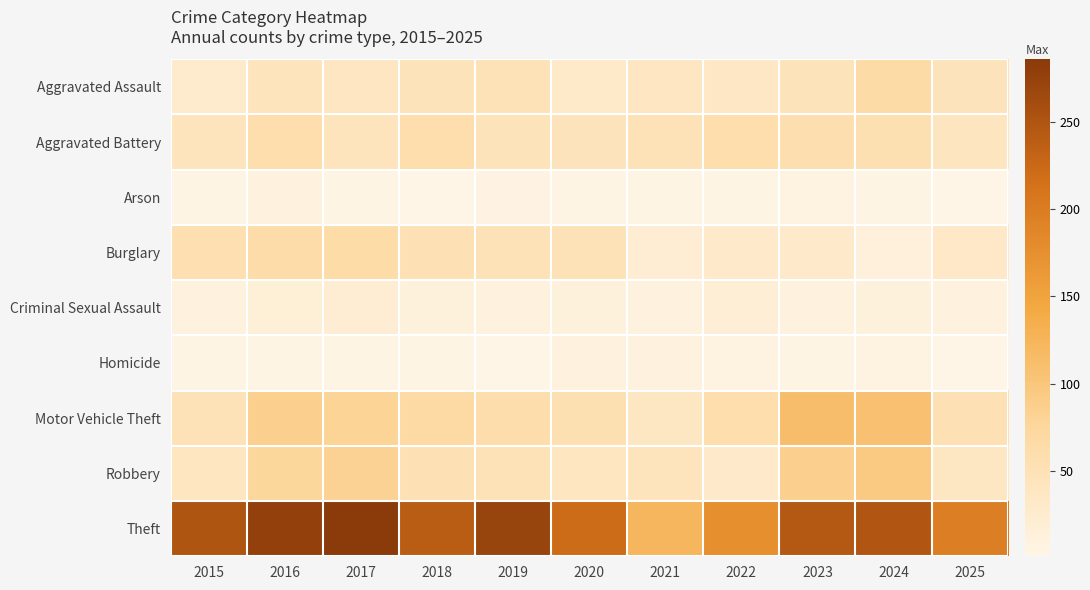

At how many categories does at least one series exceed 244?

6